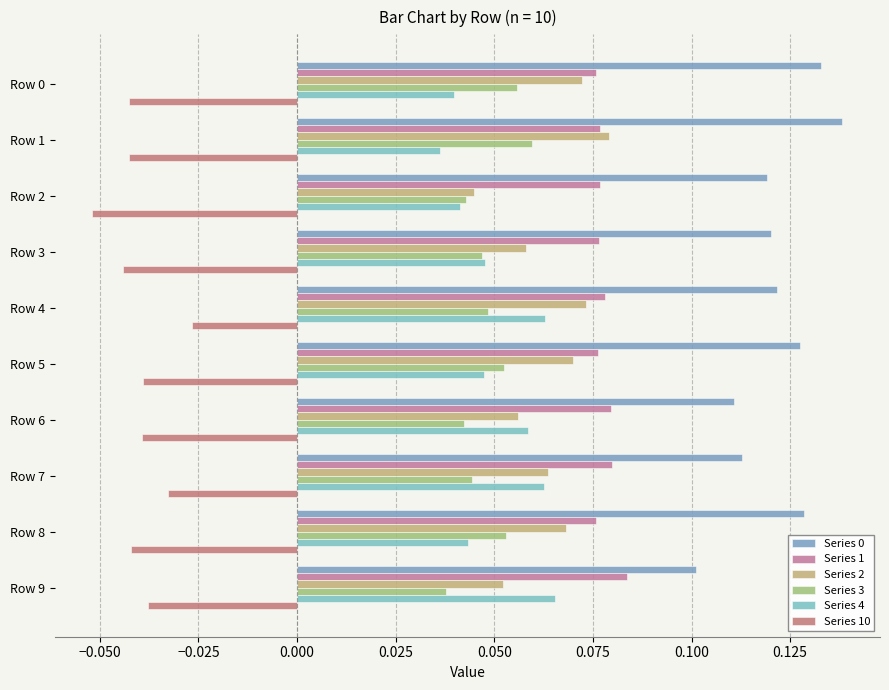

How many distinct data groups are displayed?

6